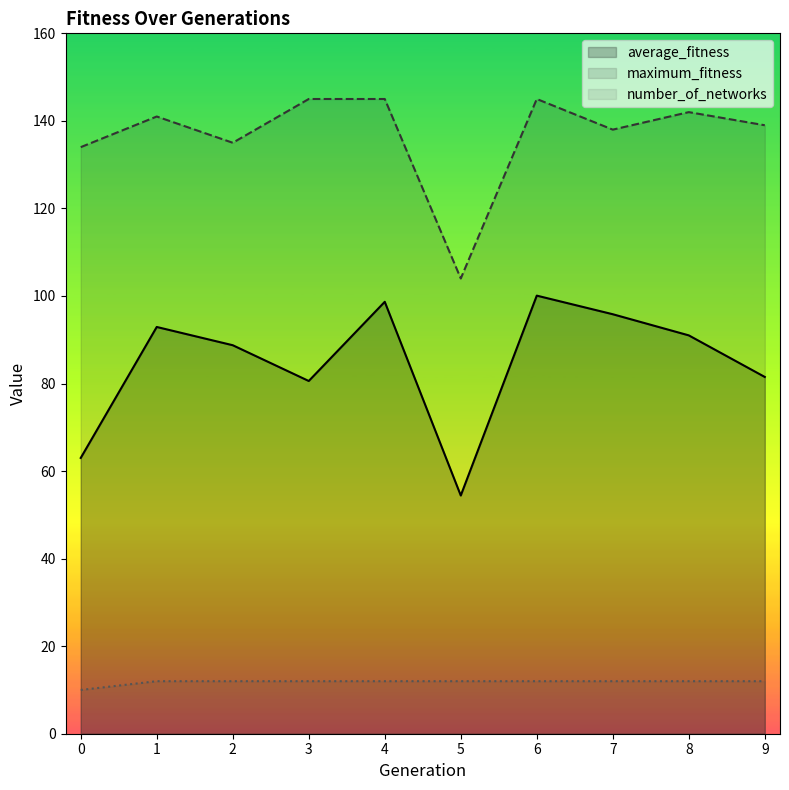

Is it true that average_fitness equals 63.0 at 0?

True